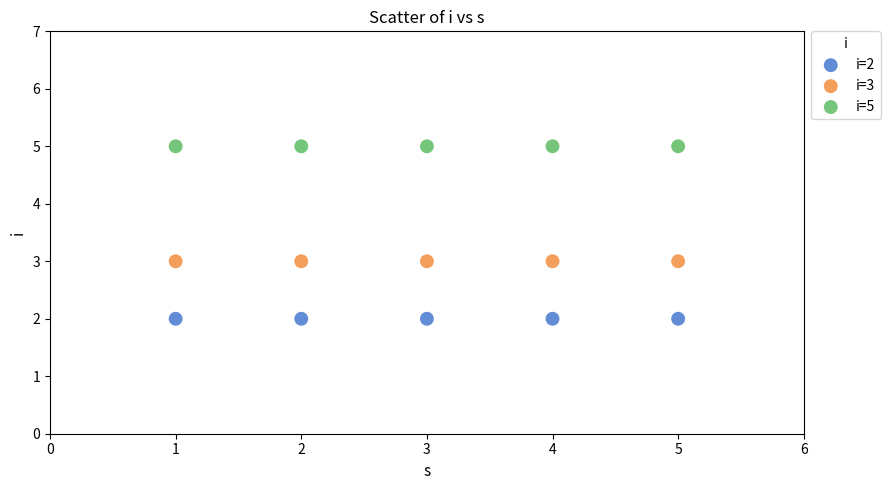

Which series reaches the maximum Y coordinate?

i=5